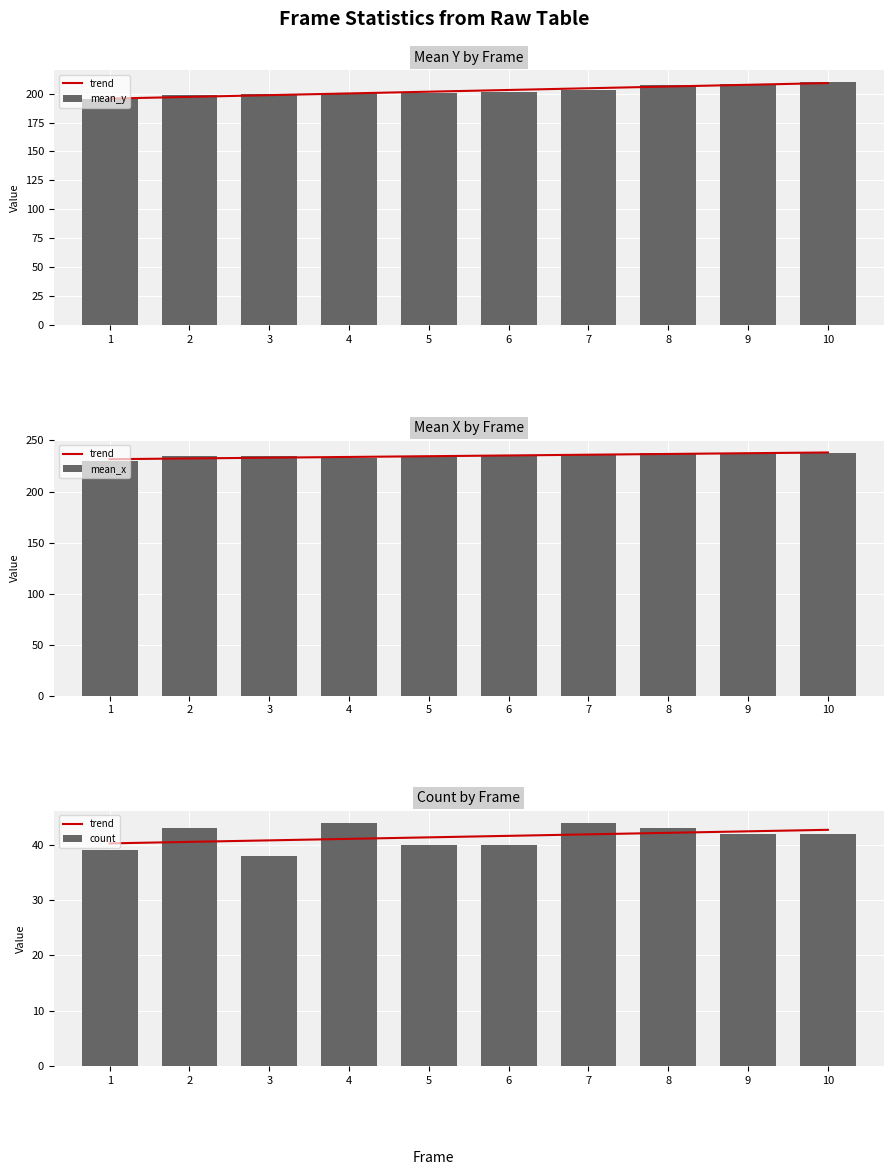

The value of mean_y at 9 is 59.3. True or false?

False